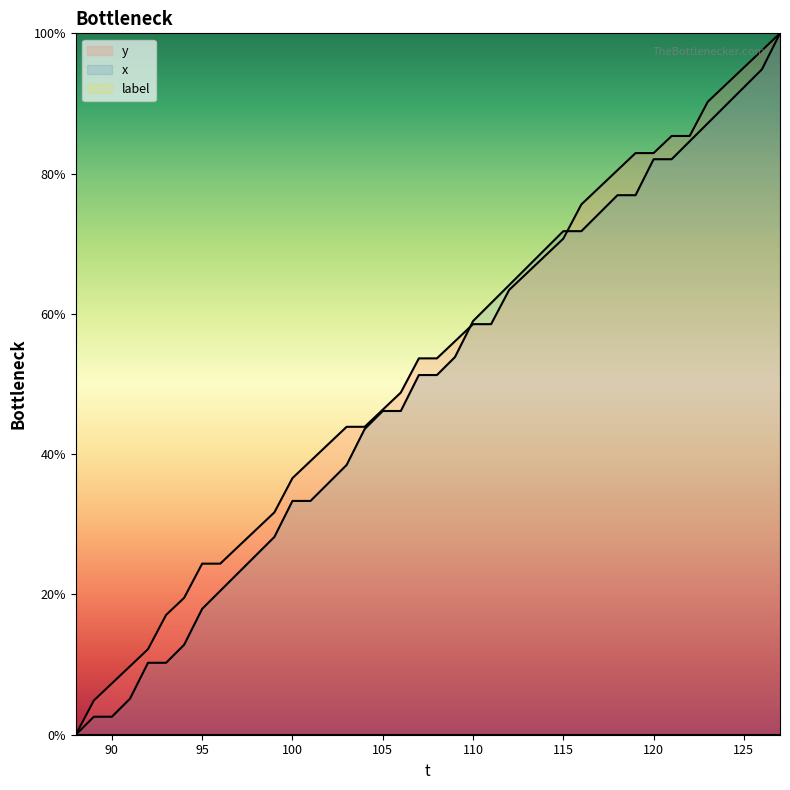

Is it true that y equals 7.3 at 90?

True